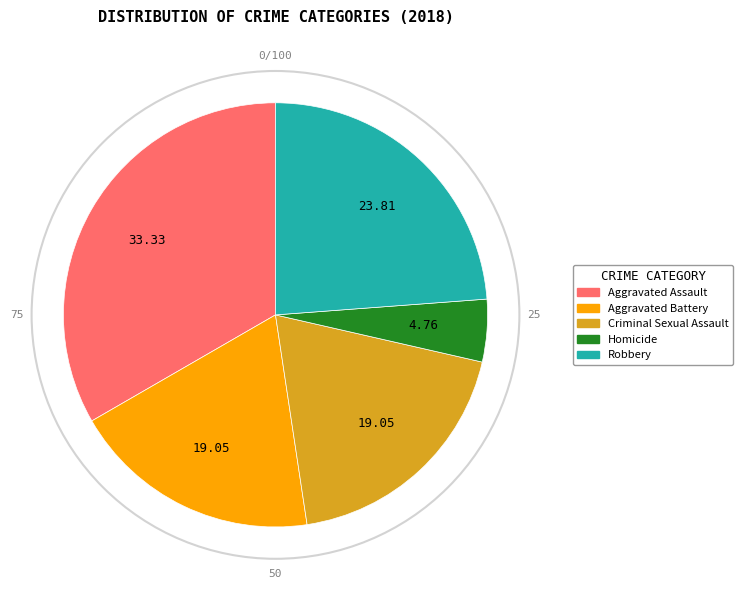

Count the number of slices in the pie.

5